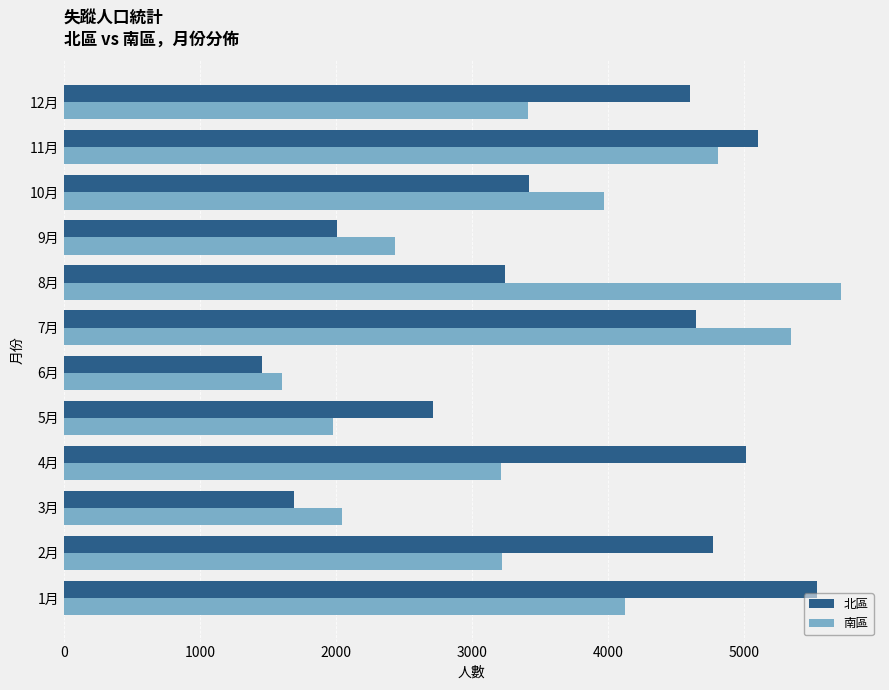

The value of 南區 at 10月 is 1448. True or false?

False